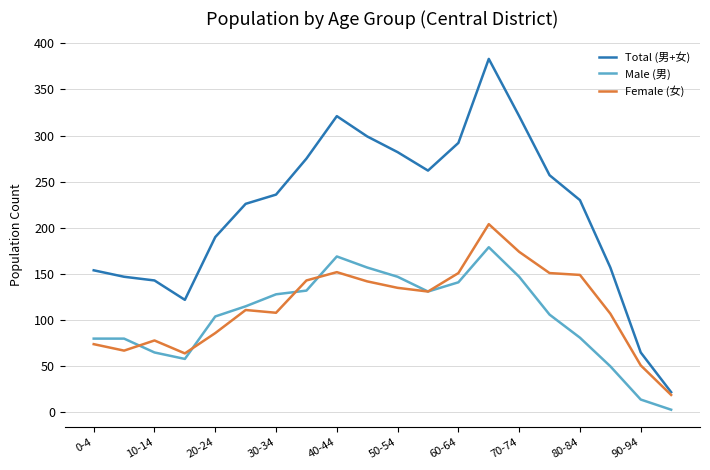

True or false: Male (男) and Total (男+女) intersect in this chart.

False